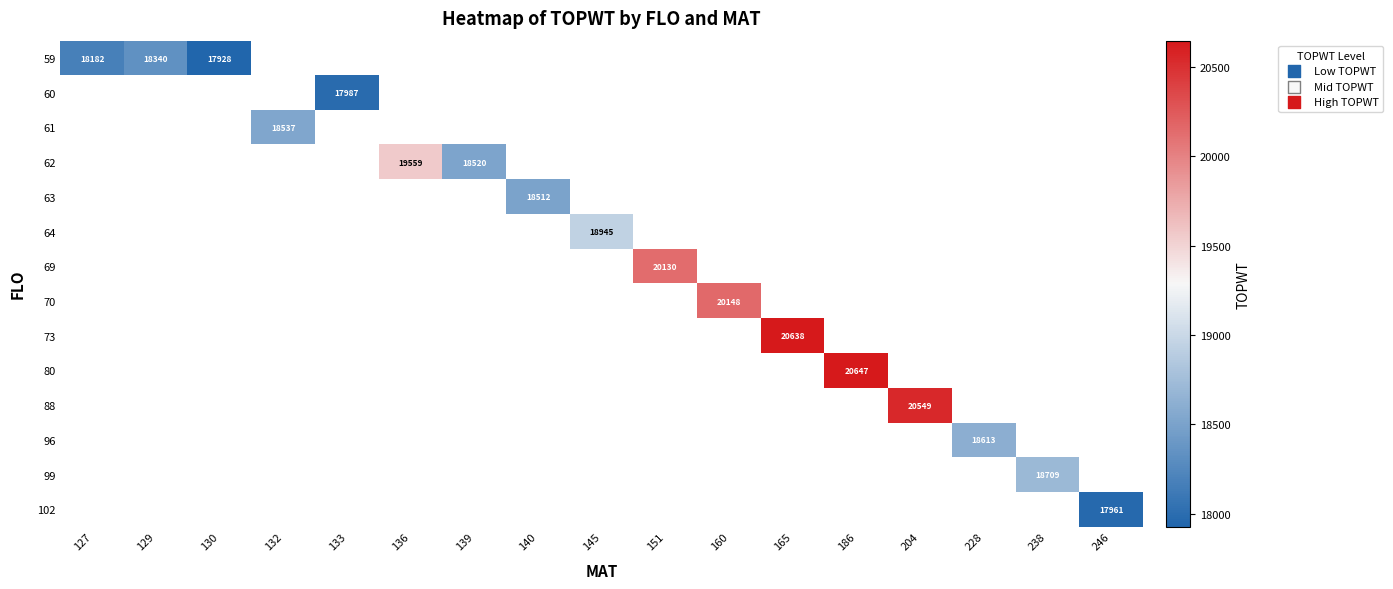

At how many categories does at least one series exceed 19682?

5